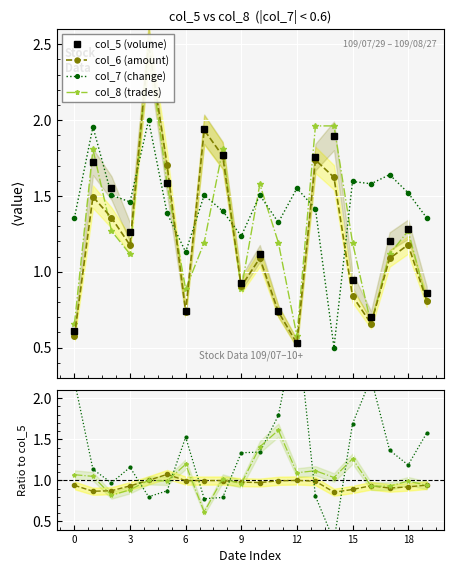

True or false: col_7 (change) has more than 2 interior local peaks.

True